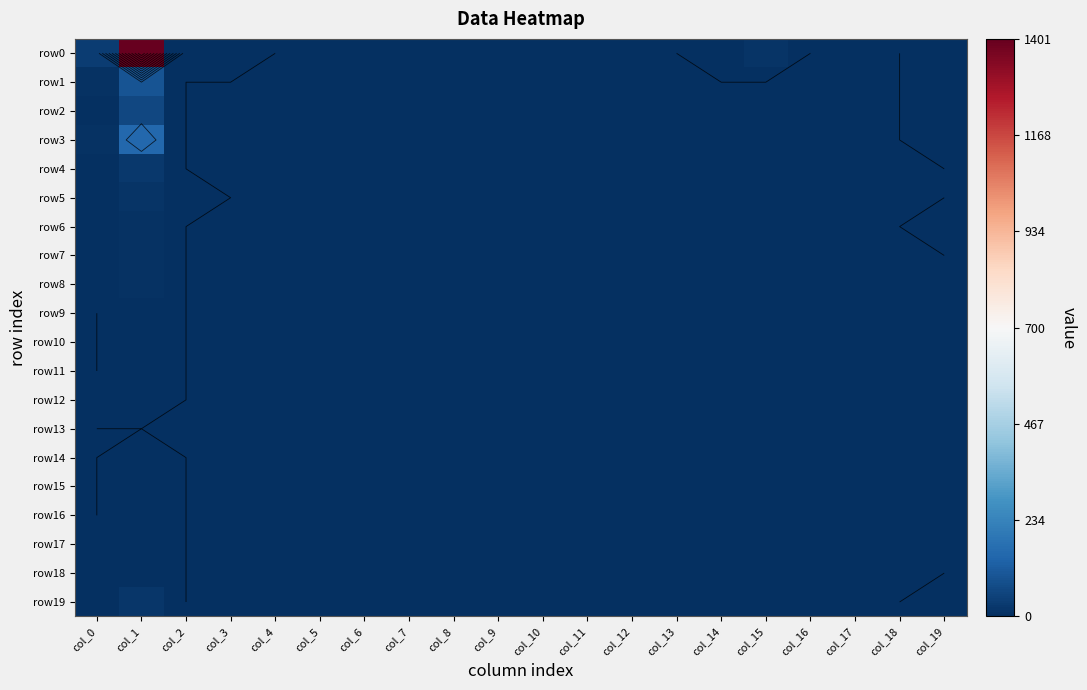

The row14 series shows 1 at col_14. True or false?

False